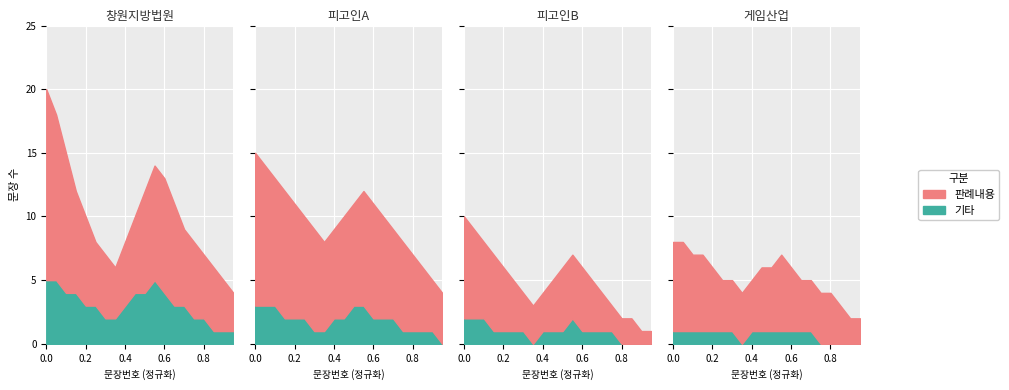

How many lines are shown in the chart?

2